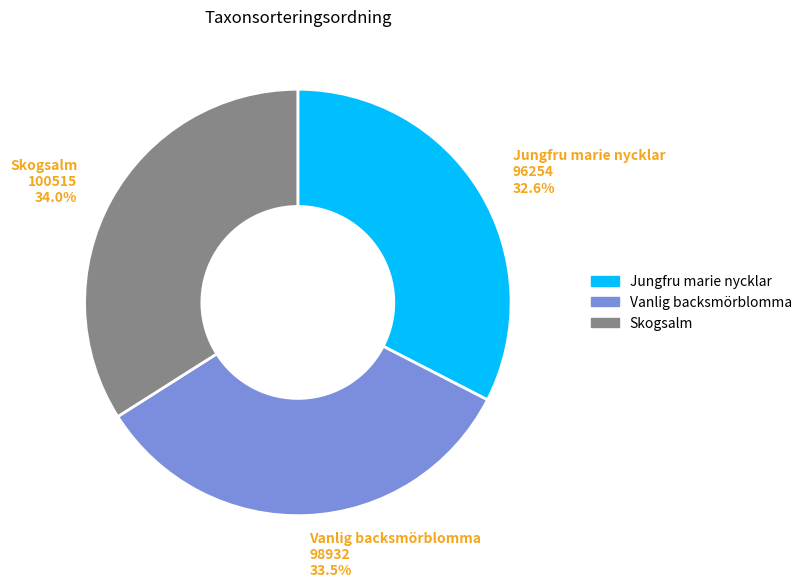

What is the largest slice in the pie chart?

Skogsalm